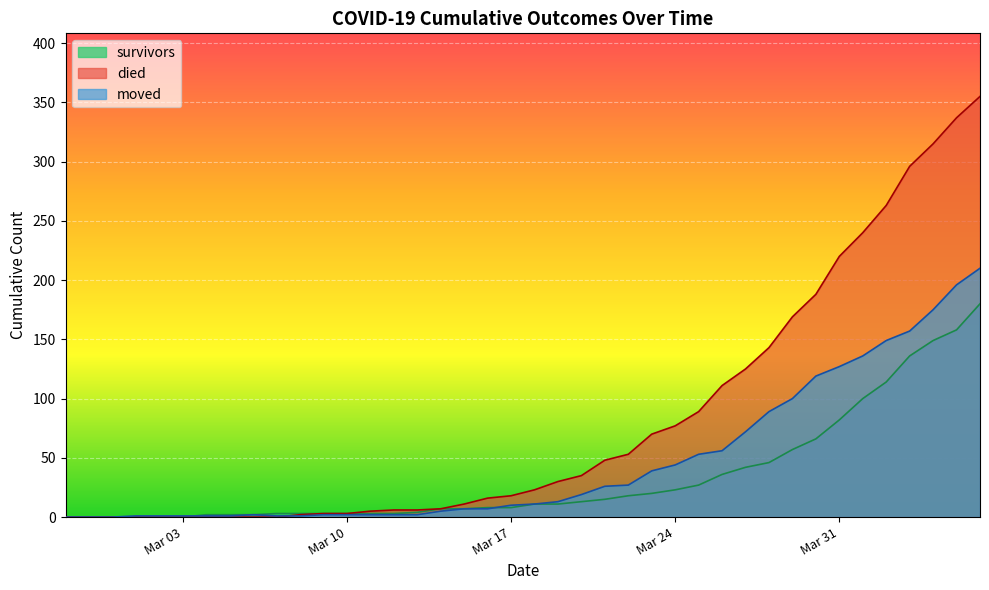

Which series has the largest range (max minus min)?

died